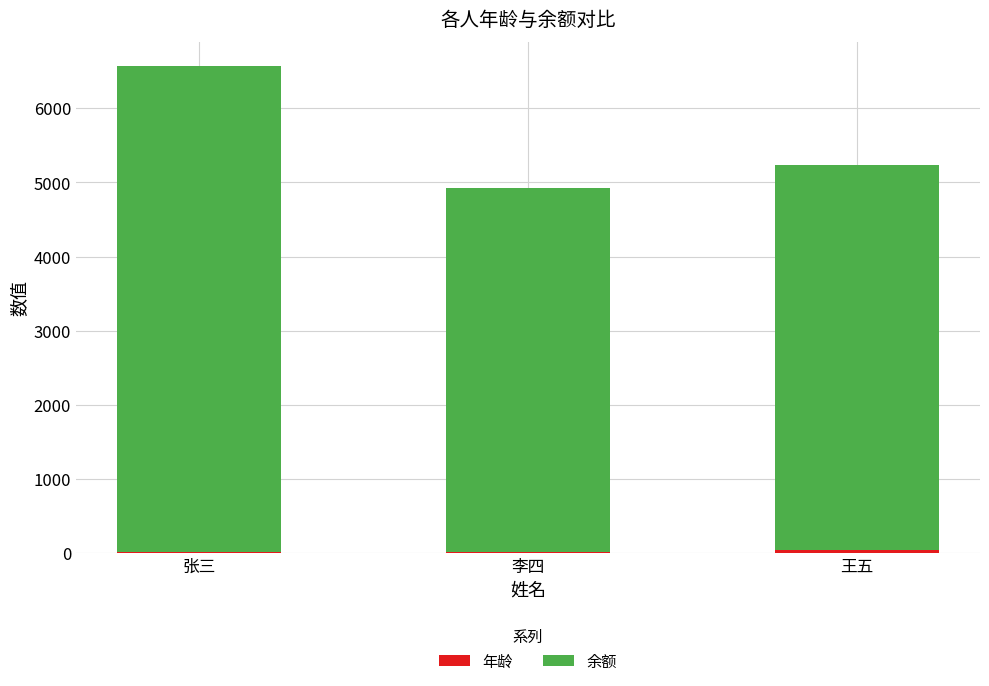

Count the 余额 values in the range 4900 to 6543.

3